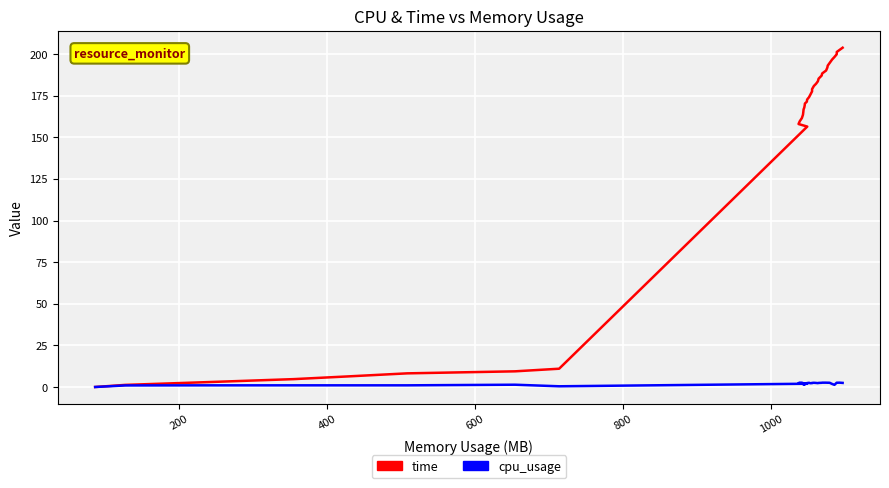

Reading left to right, extract all data points from this chart.

time: 0.0	1.3	2.8	4.7	6.4	8.2	9.4	11.0	156.4	158.0	159.6	161.5	163.5	165.2	166.7	167.9	169.2	170.3	171.3	172.6	174.1	175.6	177.6	178.9	180.8	182.1	183.6	185.2	187.0	188.3	190.1	191.9	193.0	194.7	196.6	198.2	199.8	201.2	202.5	203.8
cpu_usage: 0.0	0.9	1.0	1.0	1.0	1.0	1.4	0.4	2.0	2.3	2.6	2.6	2.3	1.6	2.2	1.5	2.3	1.6	2.3	2.4	2.5	2.3	2.3	2.4	2.5	2.4	2.3	2.5	2.5	2.6	2.6	2.6	2.6	2.5	1.8	1.3	2.6	2.6	2.6	2.5